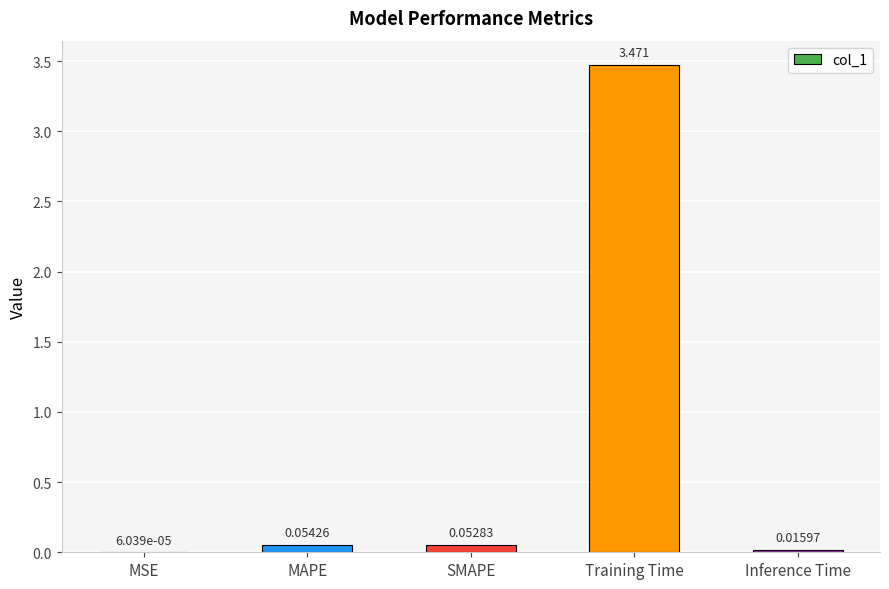

Which has a higher value, MAPE or Training Time?

Training Time